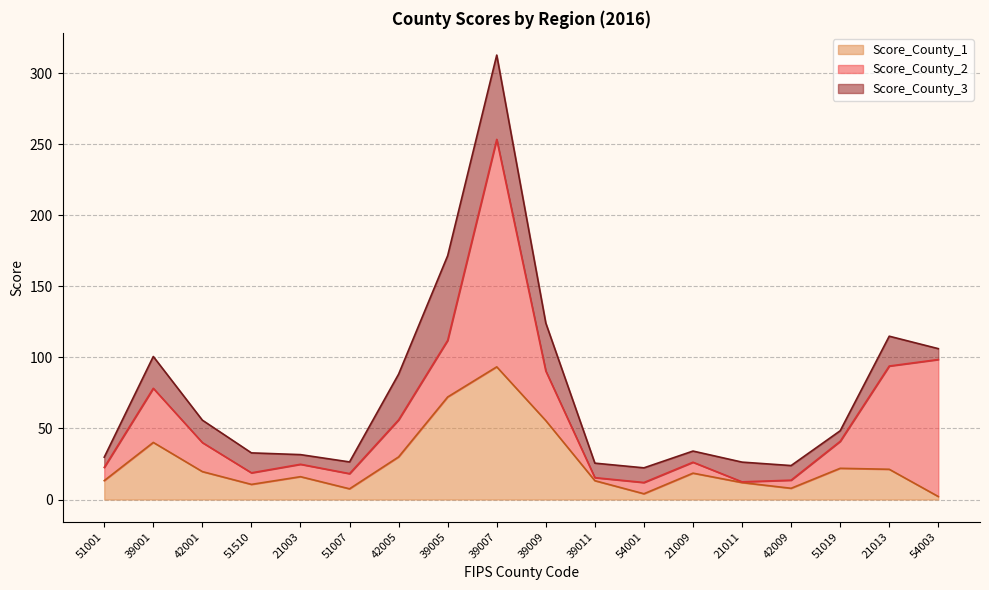

After their last crossing, which series has the higher values: Score_County_1 or Score_County_3?

Score_County_3